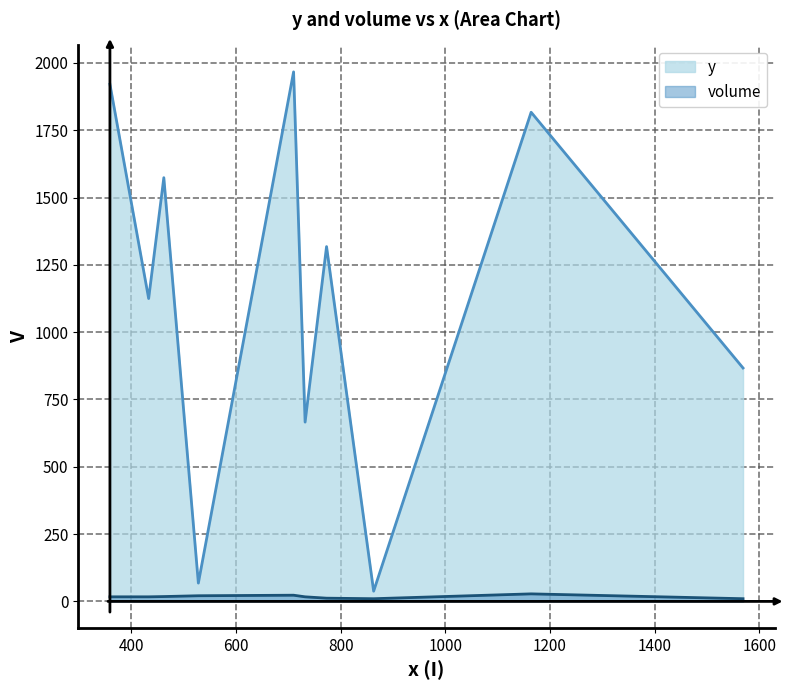

True or false: y and volume intersect in this chart.

False